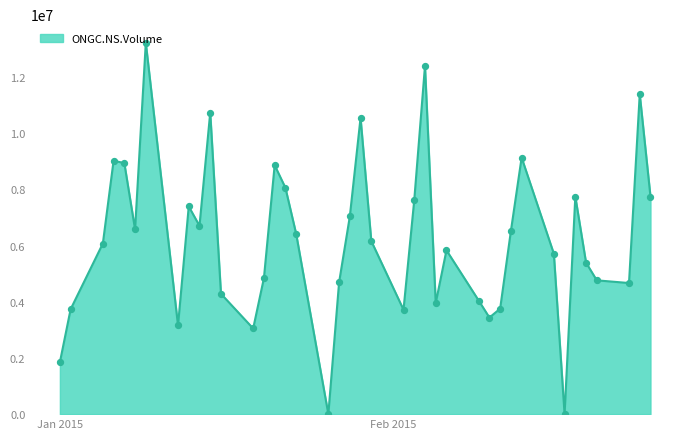

What is the difference between the maximum and minimum values?

13223700